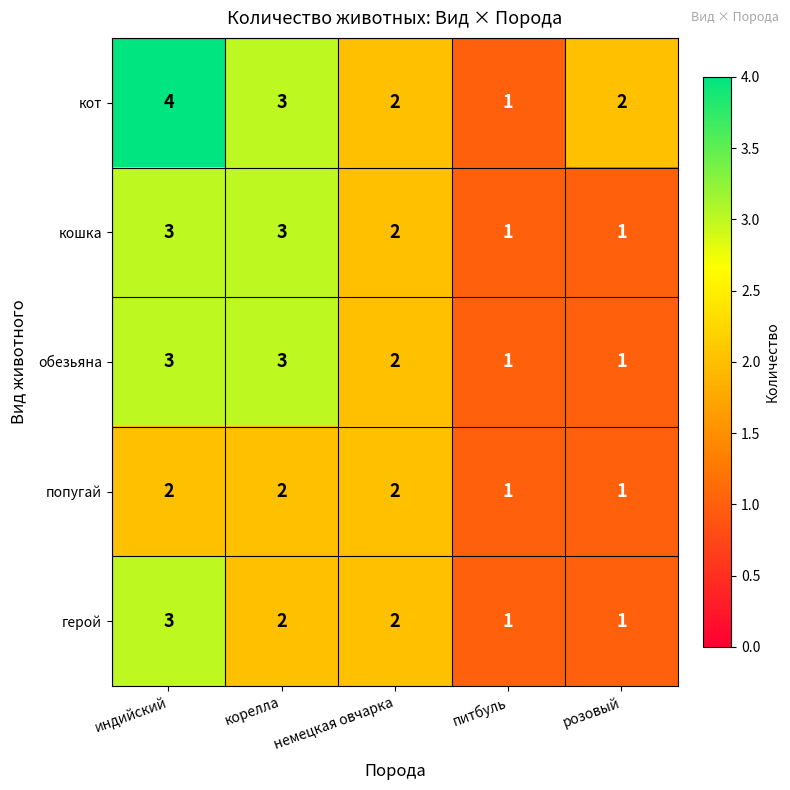

What is the spread (max minus min) of values at корелла?

1